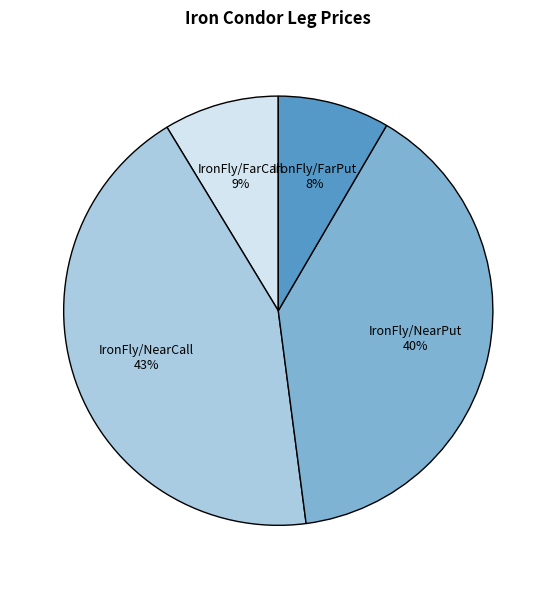

Between IronFly/NearCall and IronFly/NearPut, which is larger?

IronFly/NearCall